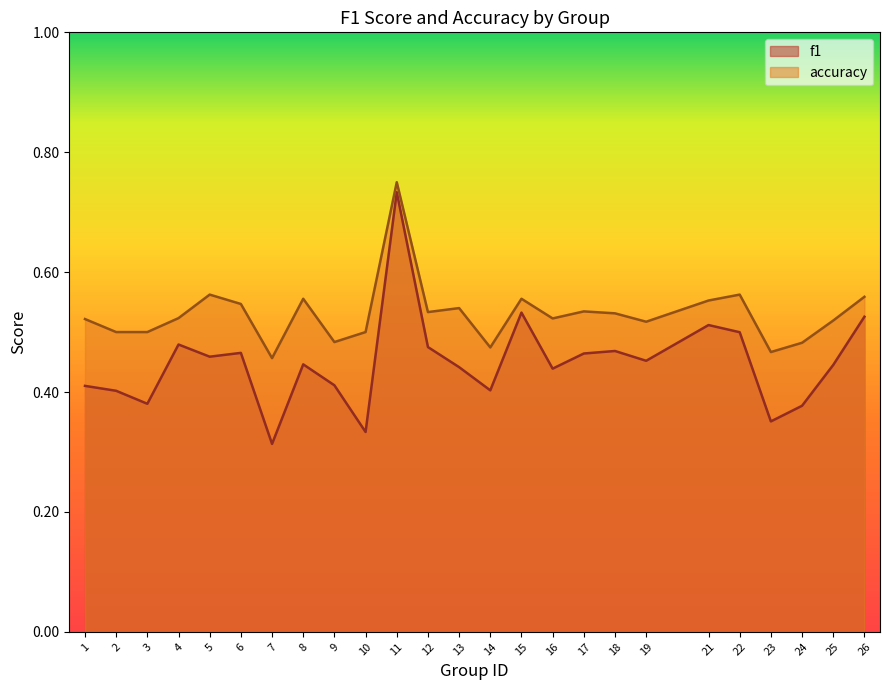

What is the value of the accuracy point at the 4th from the left?

0.5